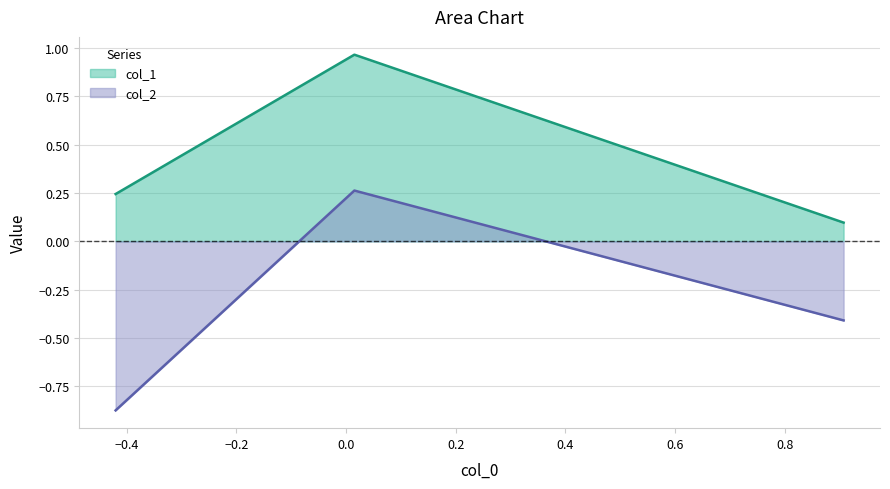

Rank the series by their maximum value, from lowest to highest.

col_2, col_1